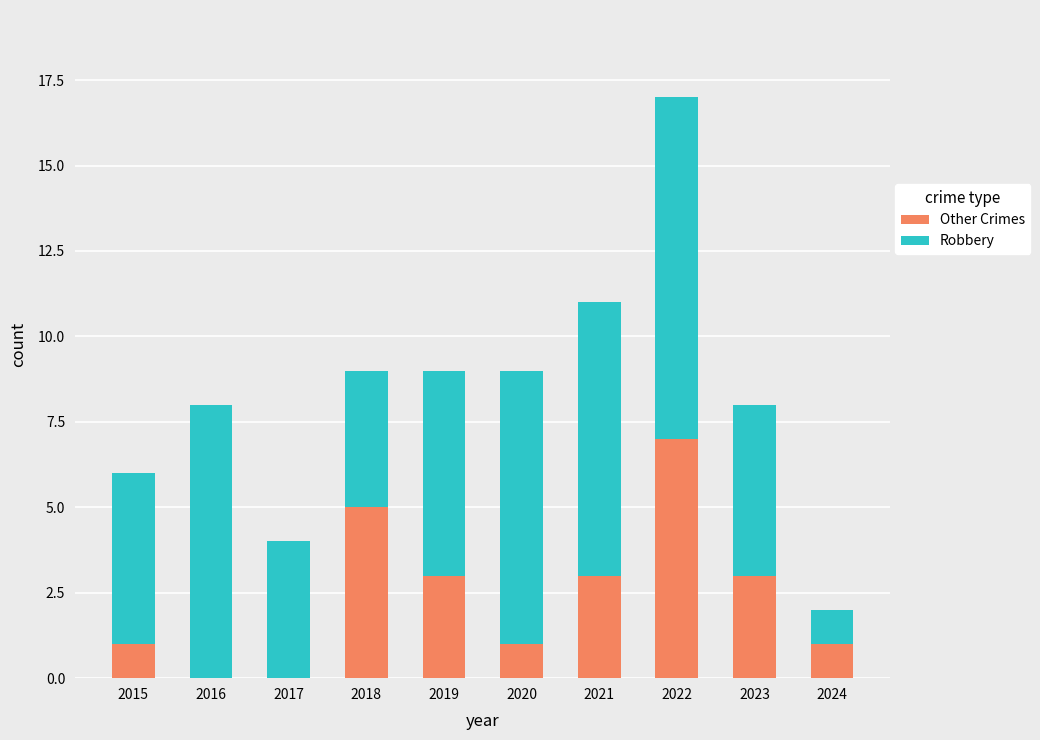

Is it true that Other Crimes equals 2 at 2024?

False